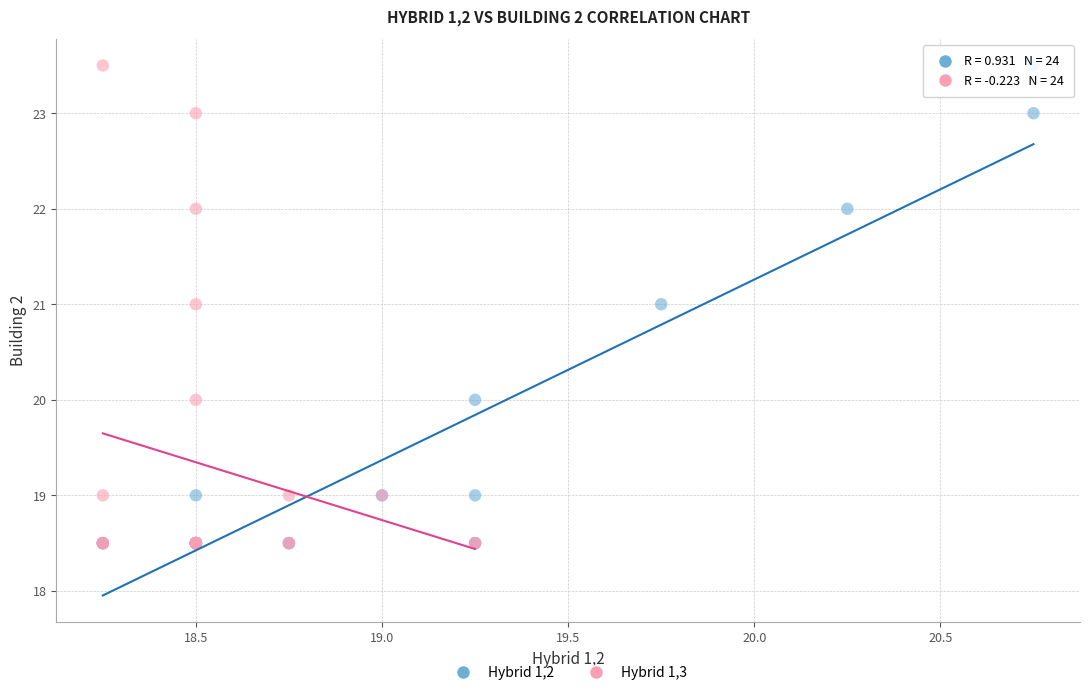

What are all the series names shown in the legend?

Hybrid 1,2, Hybrid 1,3